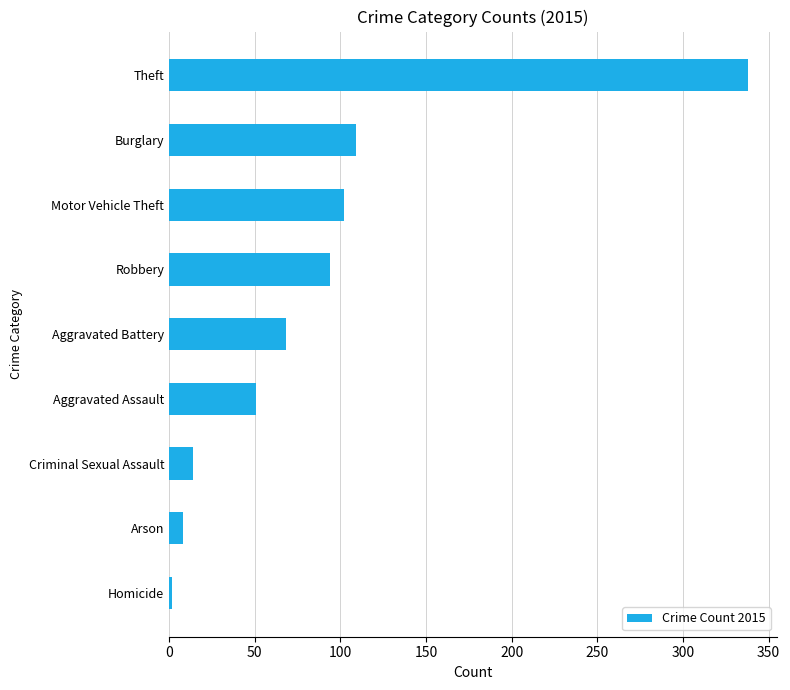

What is the difference between the maximum and minimum values?

336